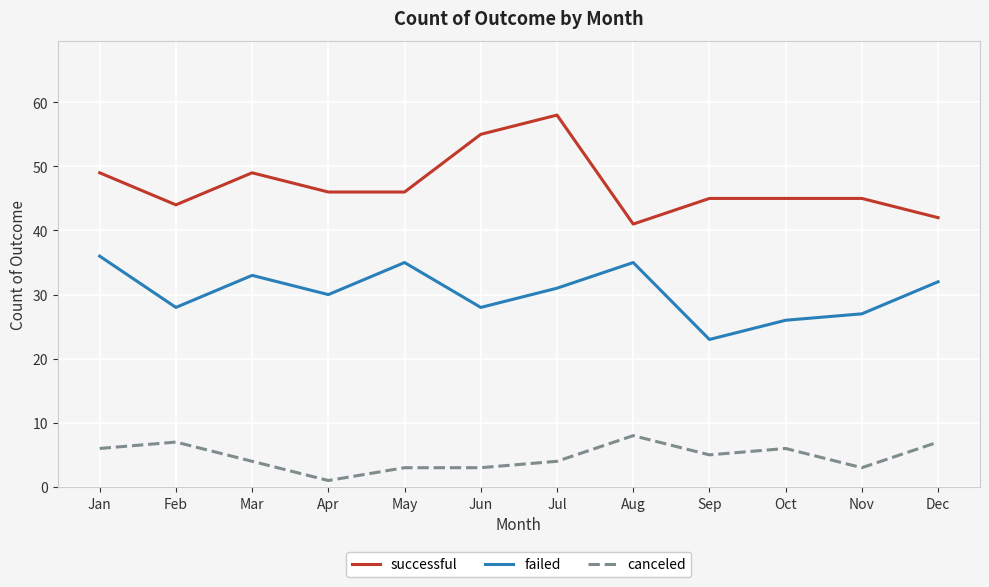

True or false: failed and successful intersect in this chart.

False